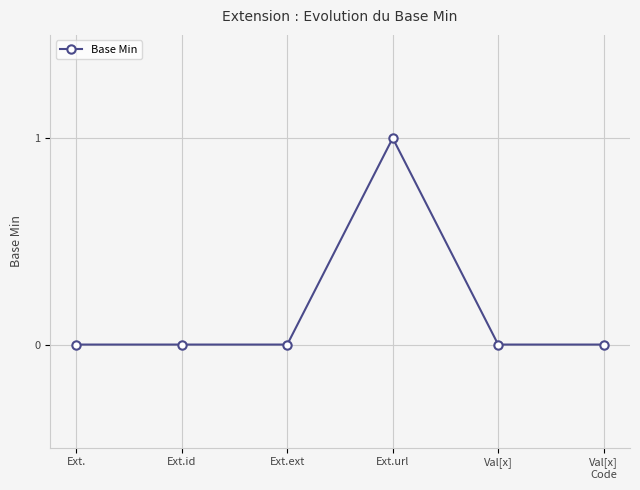

Does the chart have visible grid lines?

Yes